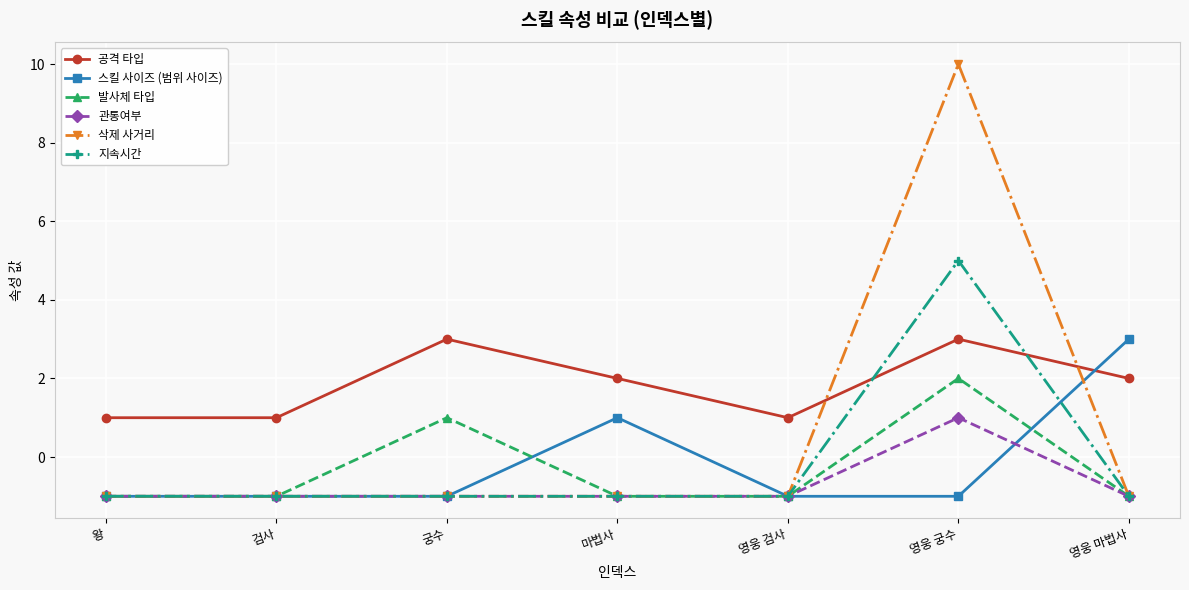

True or false: 발사체 타입 and 공격 타입 cross at least once.

False